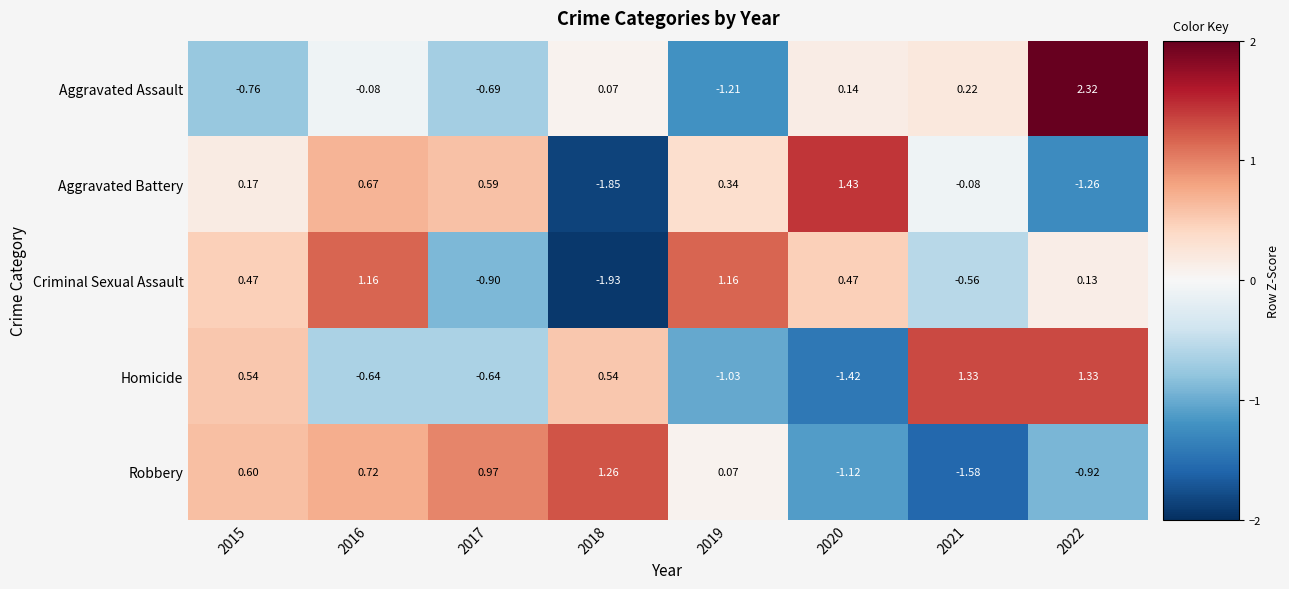

Which series has the widest spread of values?

Aggravated Assault